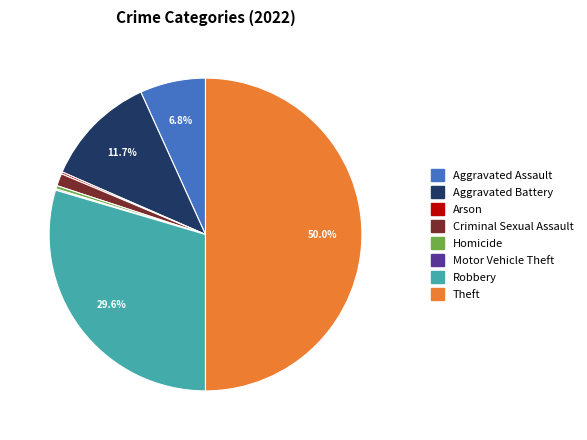

What is the largest slice in the pie chart?

Theft